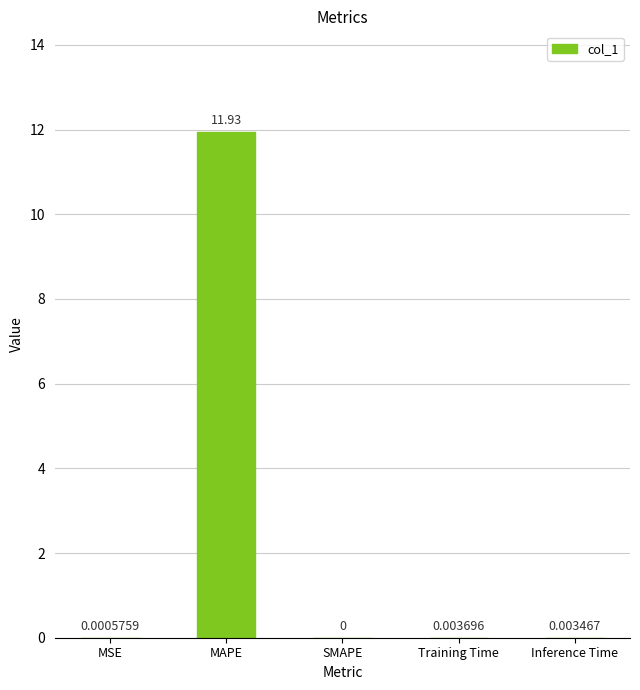

The chart shows a value of 20.0 at MAPE. True or false?

False